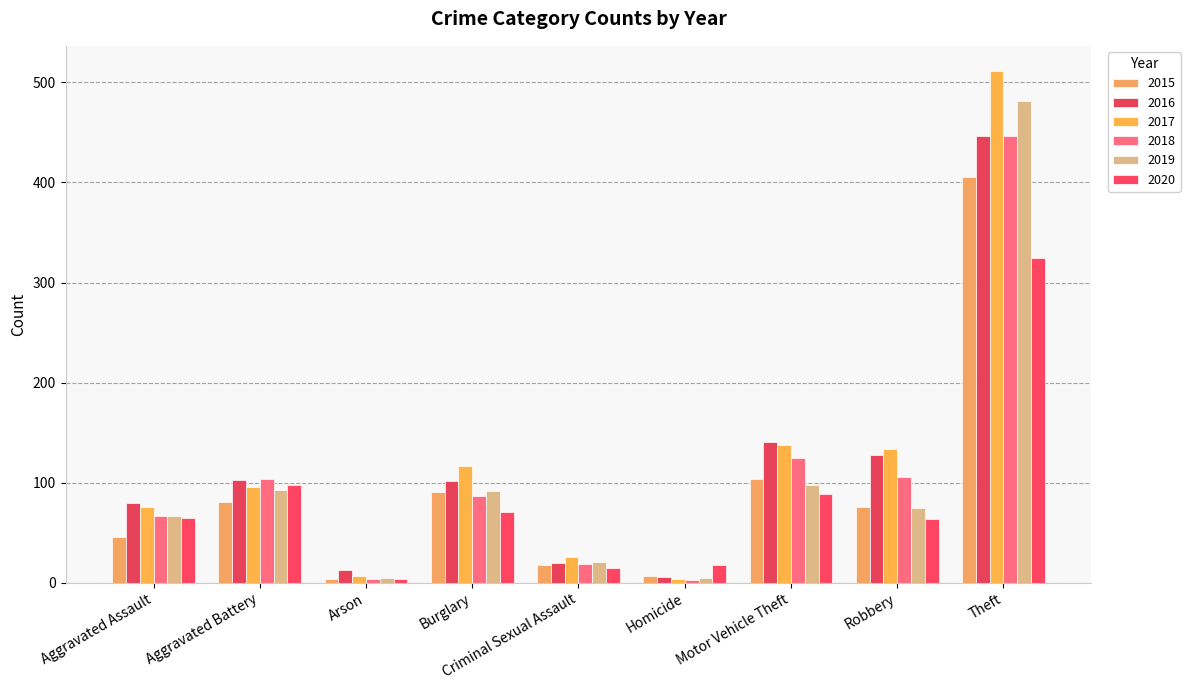

What are all the series names shown in the legend?

2015, 2016, 2017, 2018, 2019, 2020